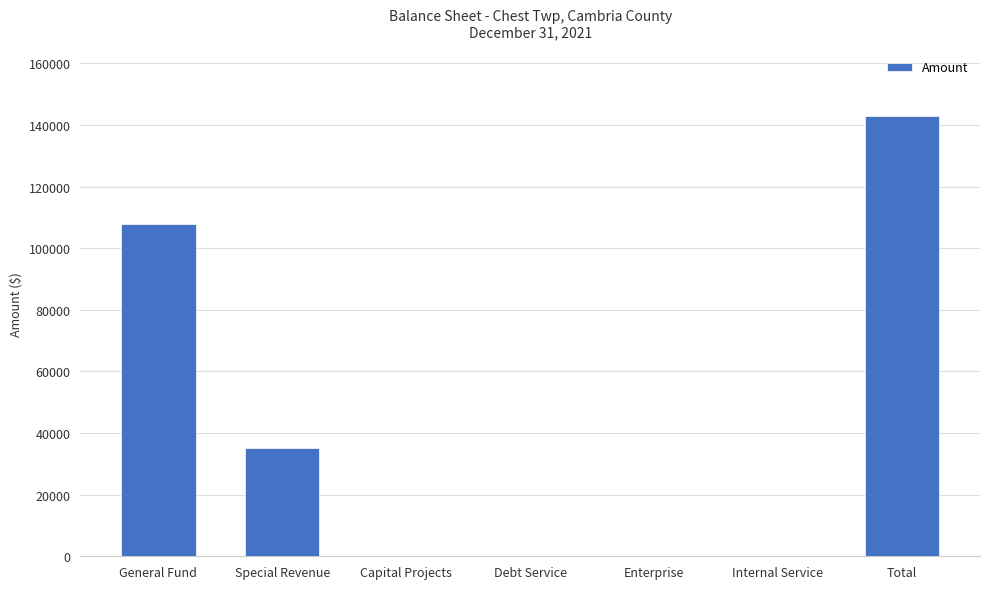

Which category has the highest value across all series?

Total